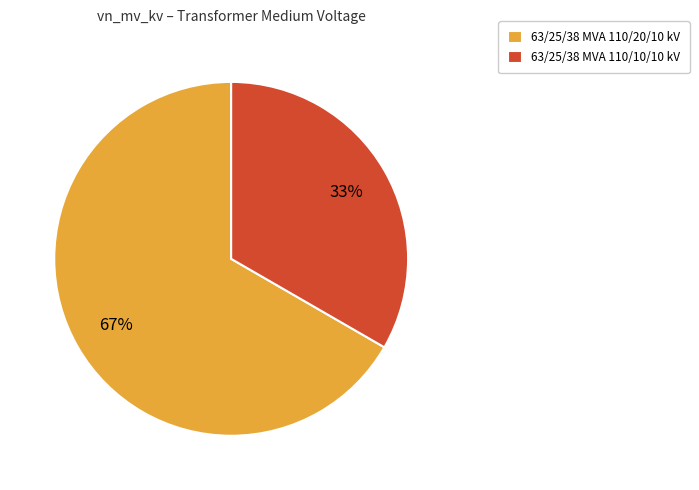

Do 63/25/38 MVA 110/10/10 kV and 63/25/38 MVA 110/20/10 kV together represent more than half of the pie?

Yes